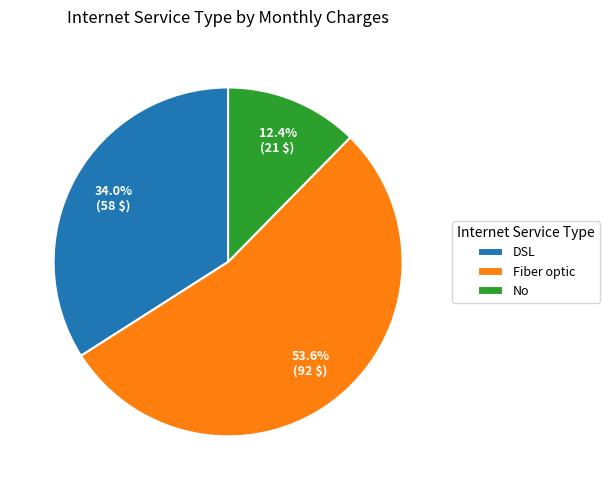

What is the largest slice in the pie chart?

Fiber optic